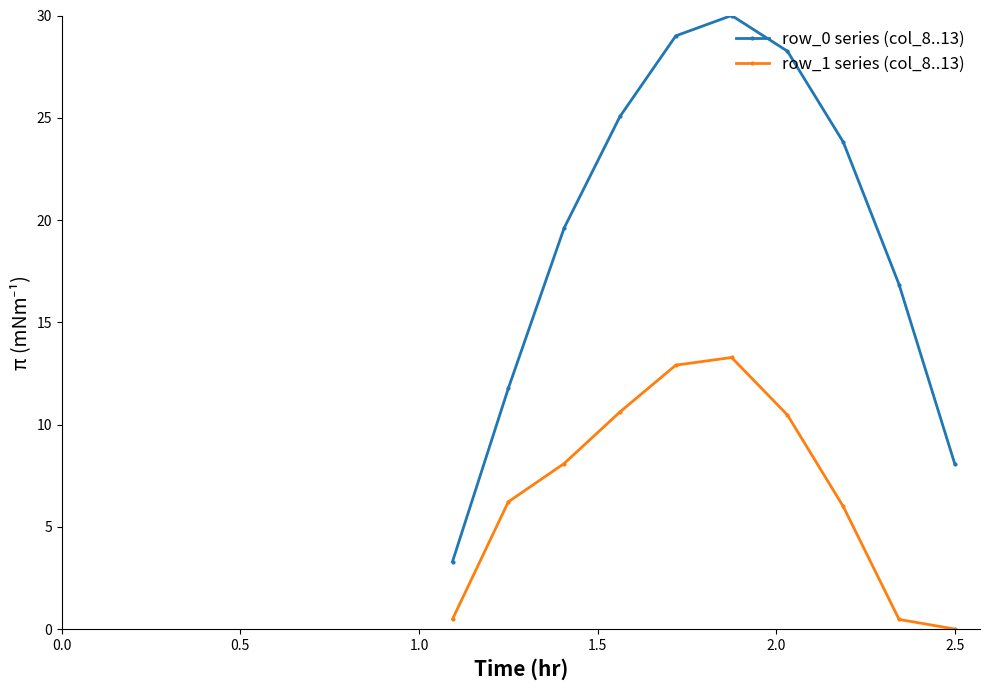

True or false: row_1 series (col_8..13) has more than 2 interior local peaks.

False